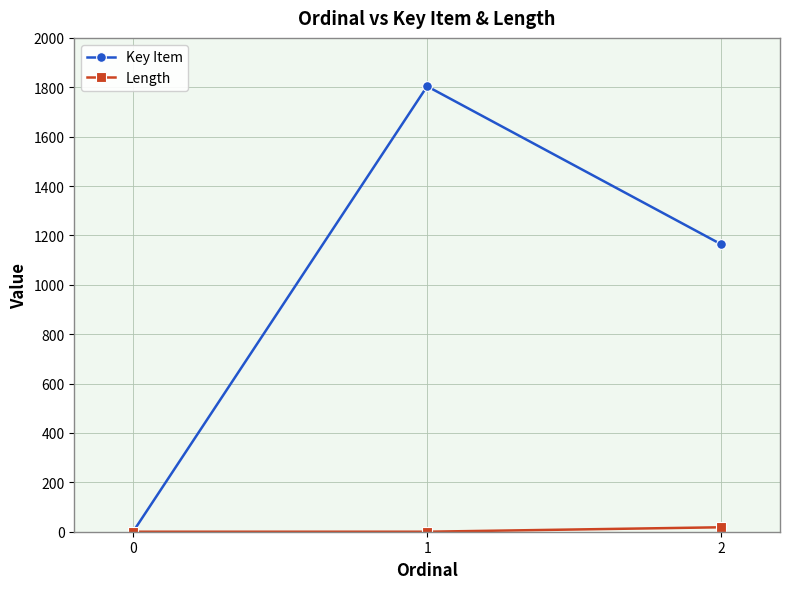

What is the spread (max minus min) of values at 1?

1804